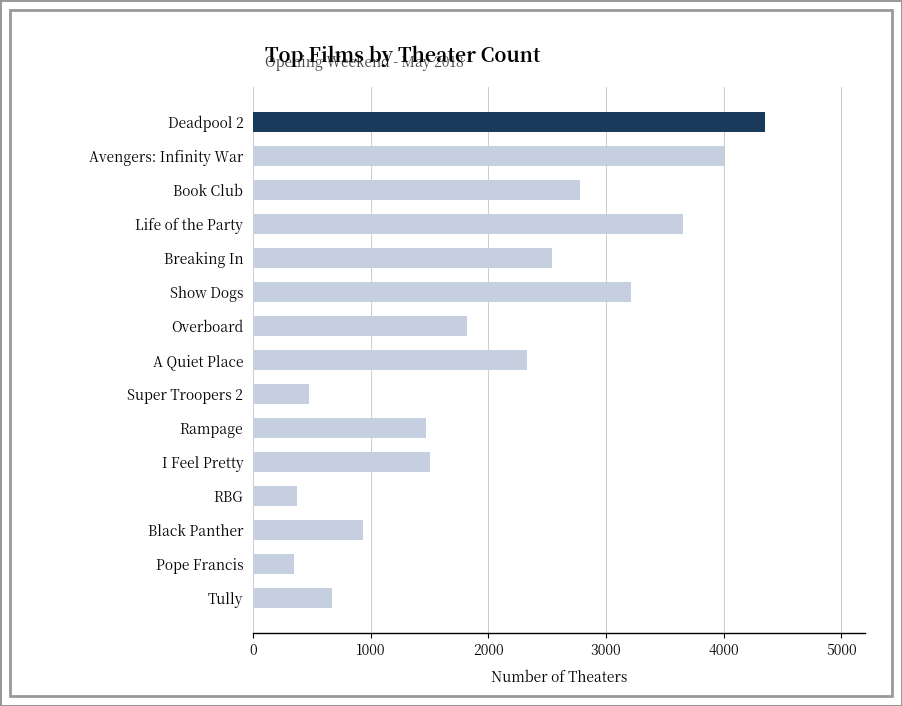

Are the bars horizontal?

Yes